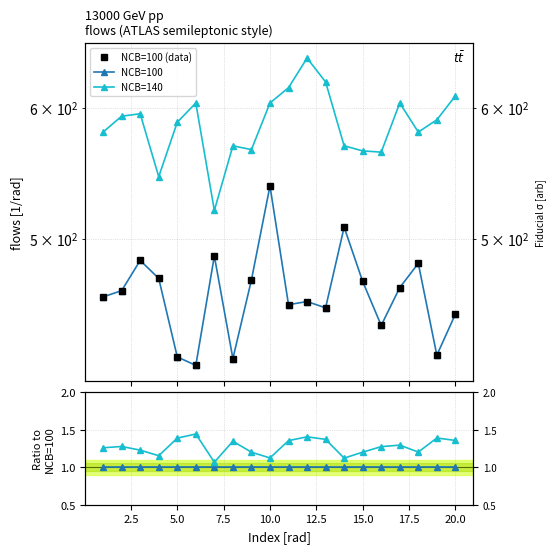

What is the sum of all NCB=100 values?

20.0